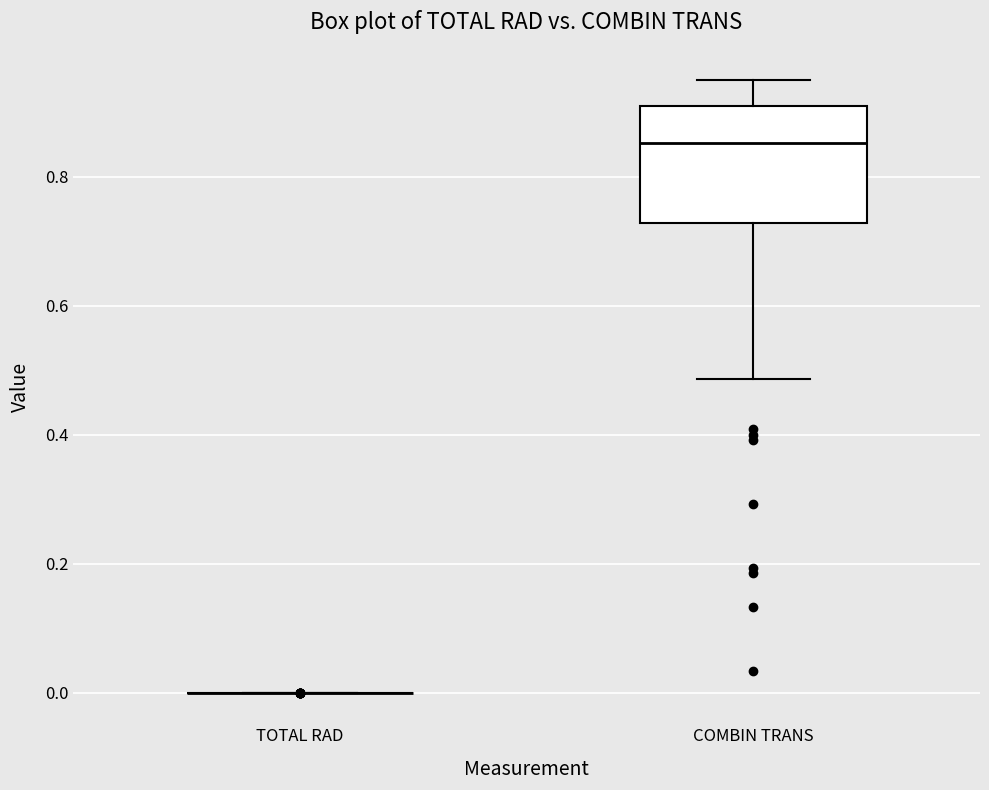

Reading left to right, read every box against the y-axis: the position of its median line, the range the box covers, and the ends of its whiskers. The values are not printed on the chart, so give them approximately, as read against the axis.

TOTAL RAD: box collapsed to a line at 0.00, whiskers 0.00 to 0.00
COMBIN TRANS: median 0.86, box 0.72 to 0.92, whiskers 0.48 to 0.94